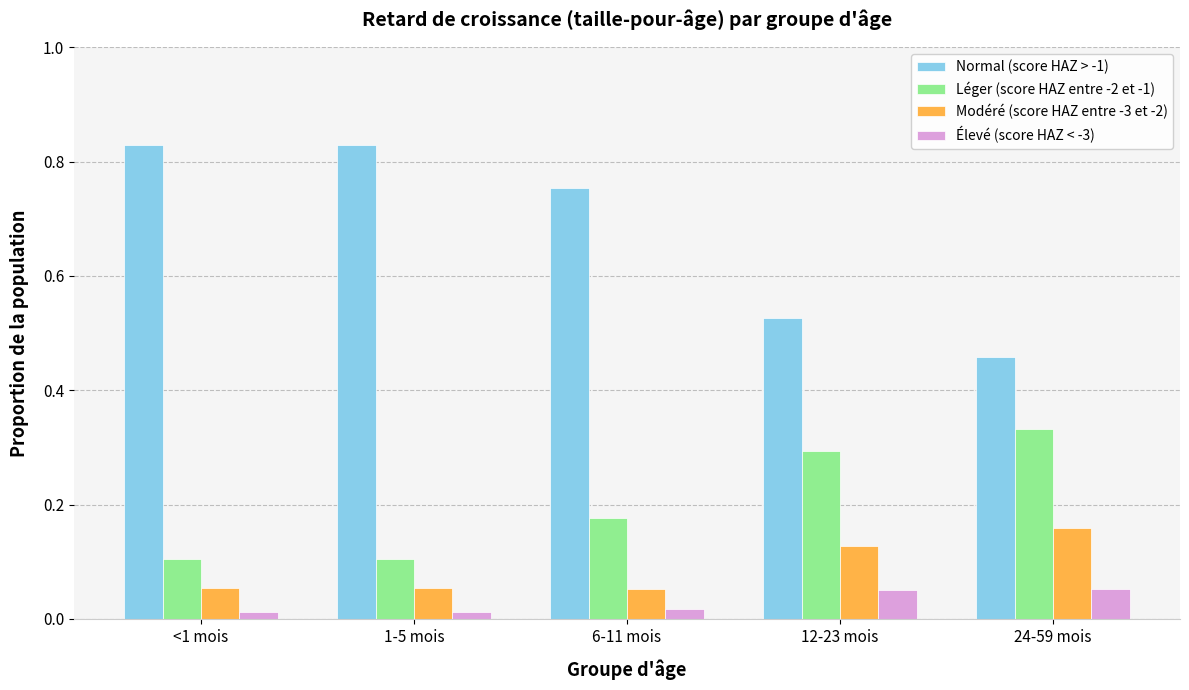

Rank the series at 12-23 mois from highest to lowest value.

Normal (score HAZ > -1), Léger (score HAZ entre -2 et -1), Modéré (score HAZ entre -3 et -2), Élevé (score HAZ < -3)